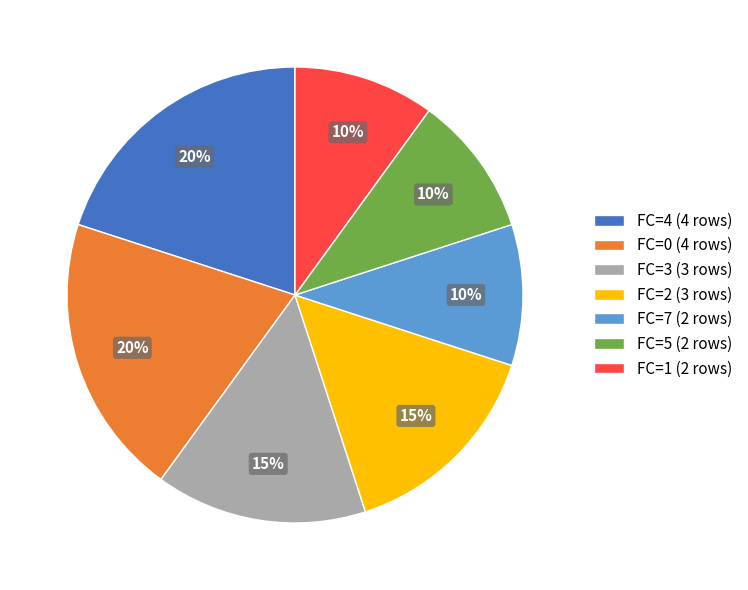

Is it true that FC=1 (2 rows) is 10% of the pie?

True